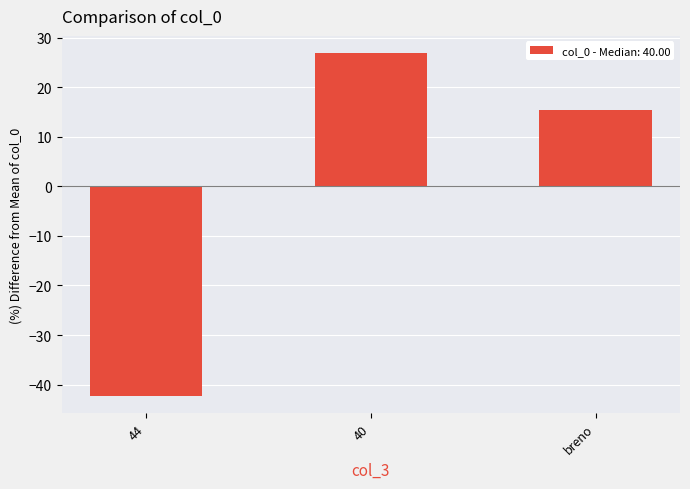

What is the label of the 2nd bar from the right?

40